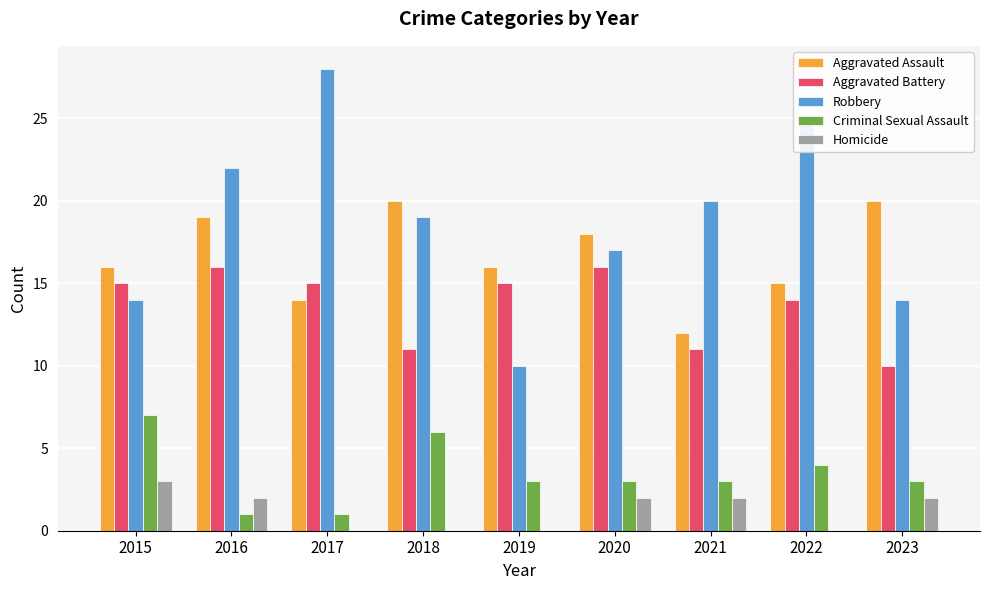

Are the bars horizontal?

No